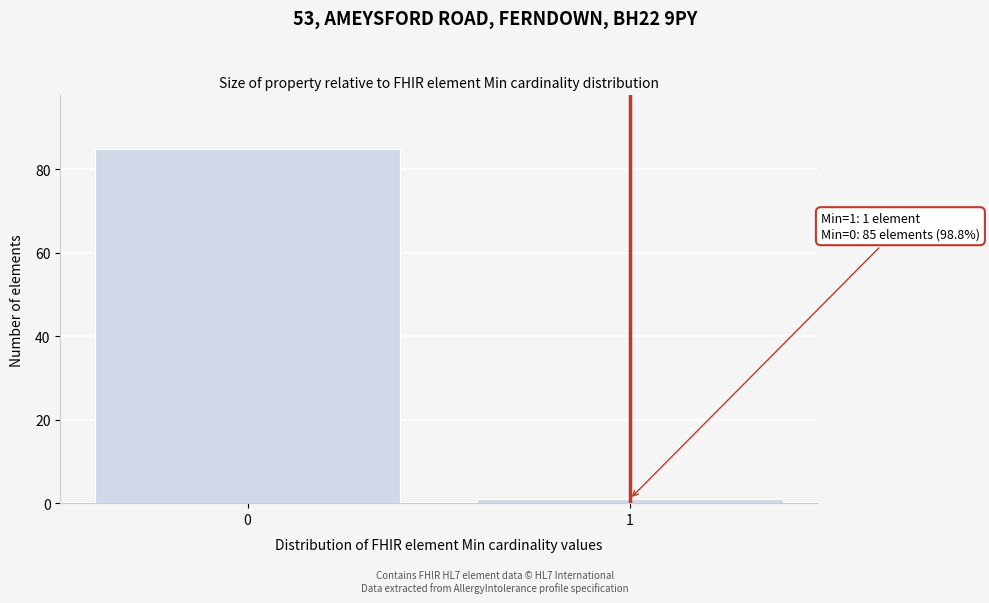

Reading right to left, transcribe all the data shown in this chart.

1=1	0=85